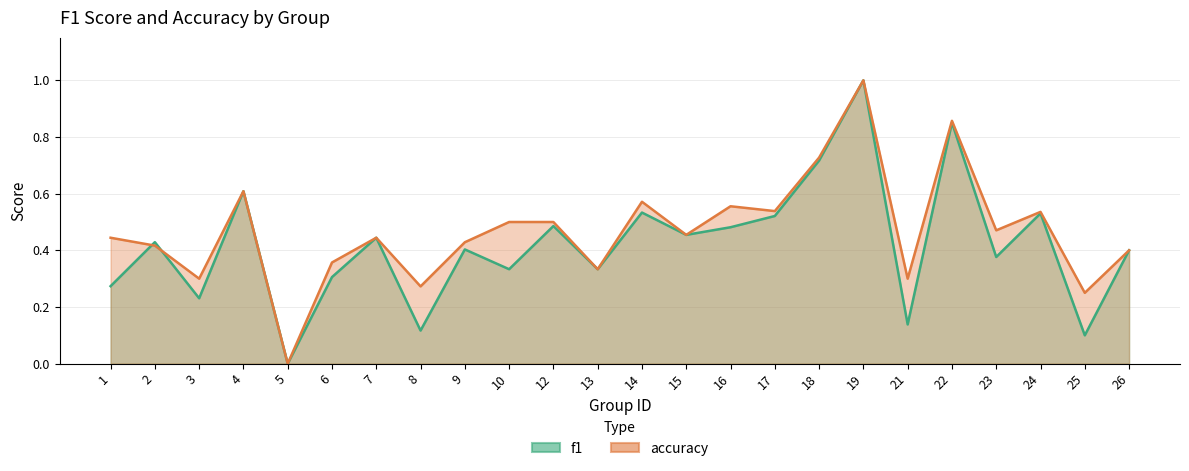

How many positive values does the f1 series have?

23